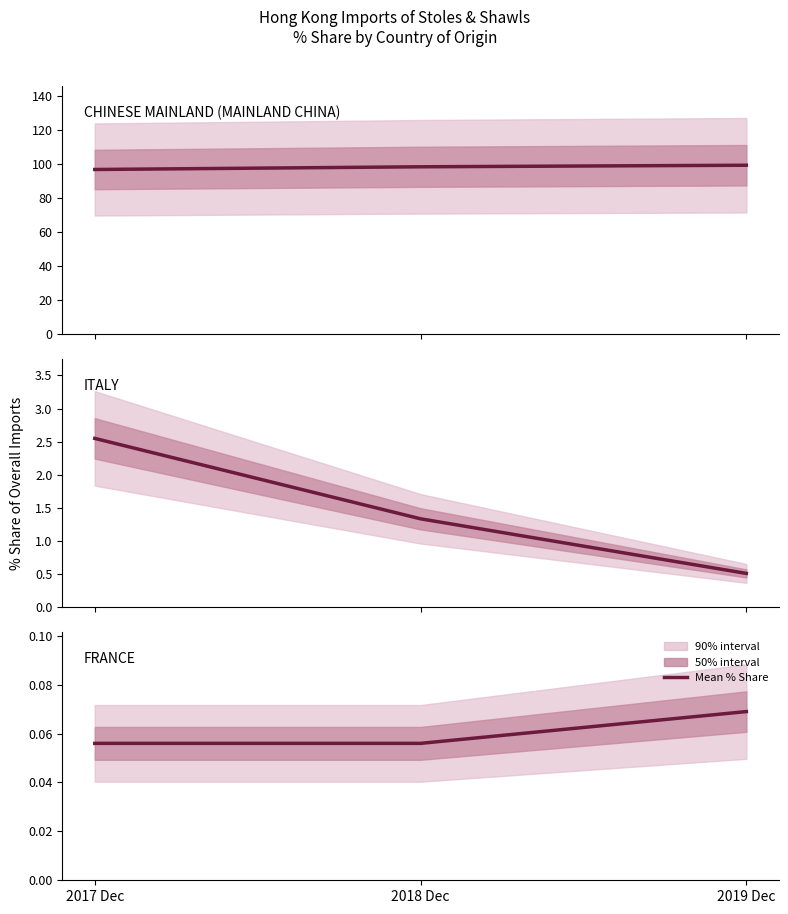

What is the smallest value displayed?

0.1